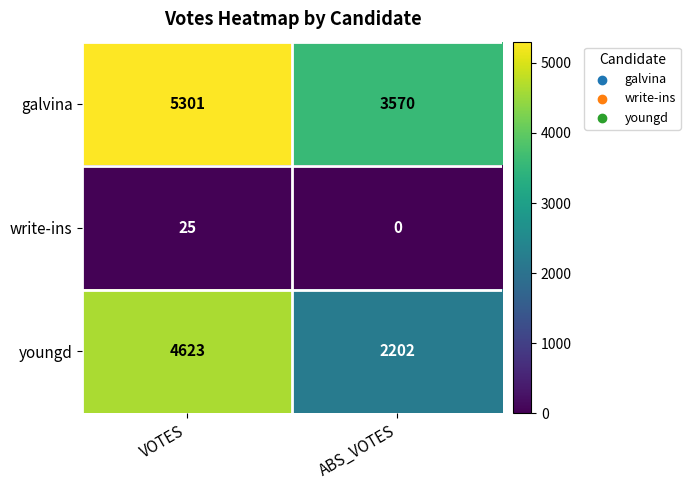

Rank the categories by youngd value from lowest to highest.

ABS_VOTES, VOTES